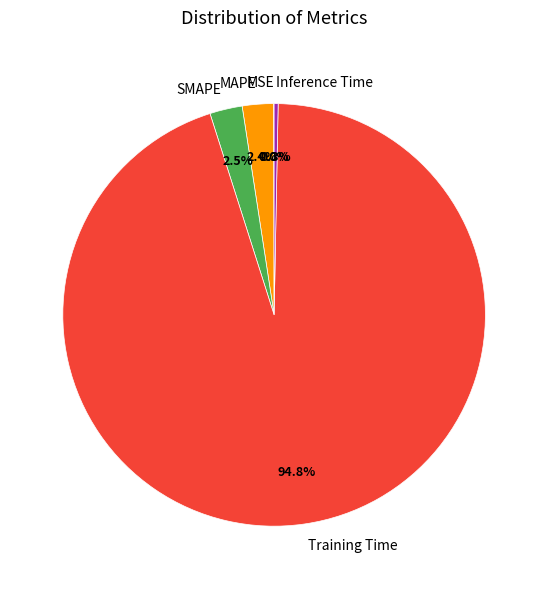

Which slice is the largest?

Training Time